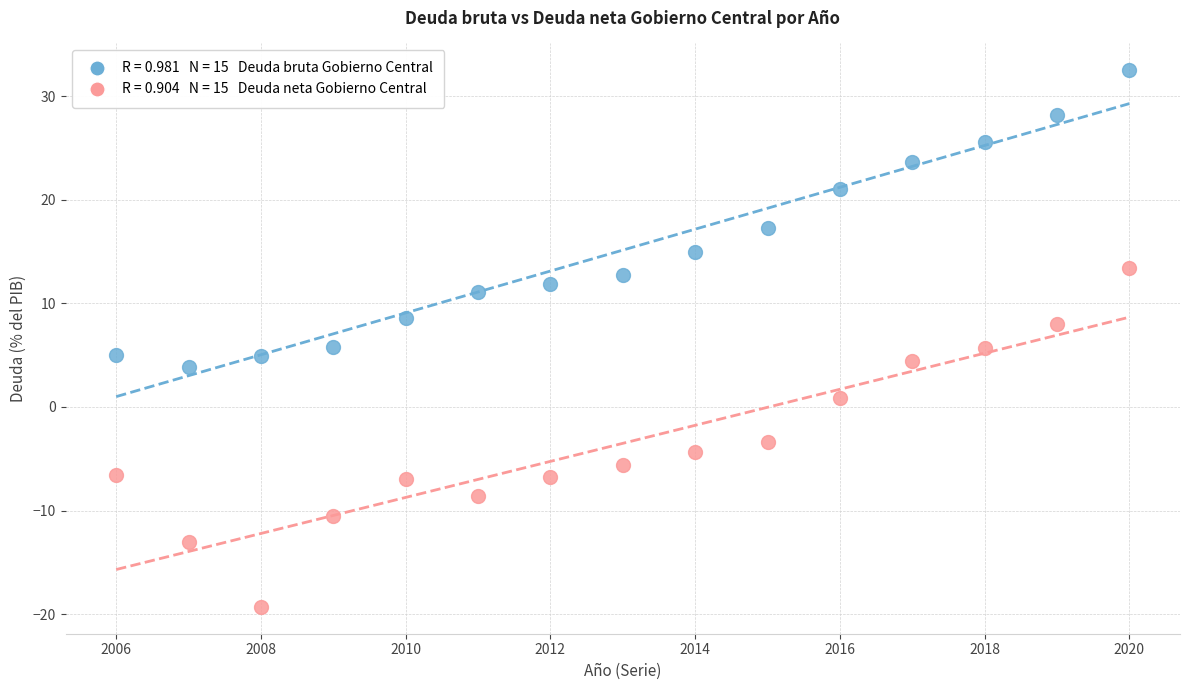

Across all data points, what is the range of X values (max minus min)?

14.0